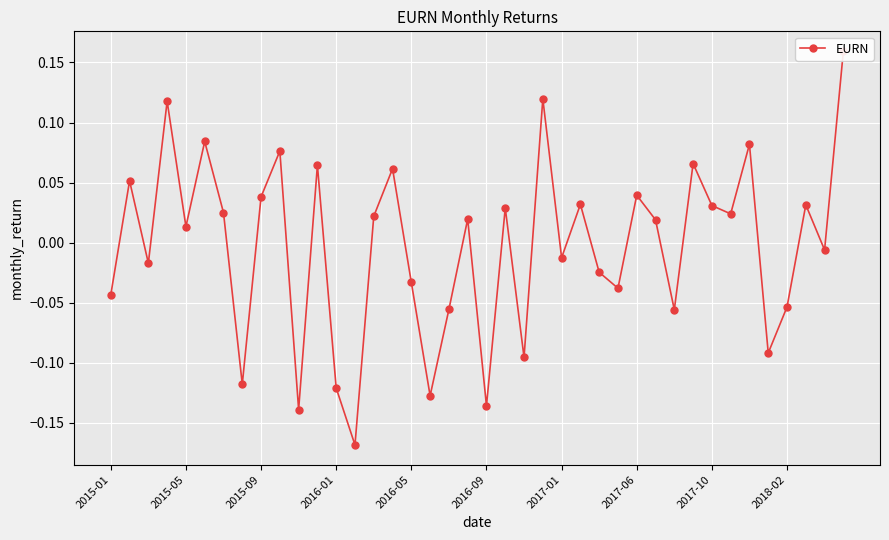

How many categories are shown in the chart?

40